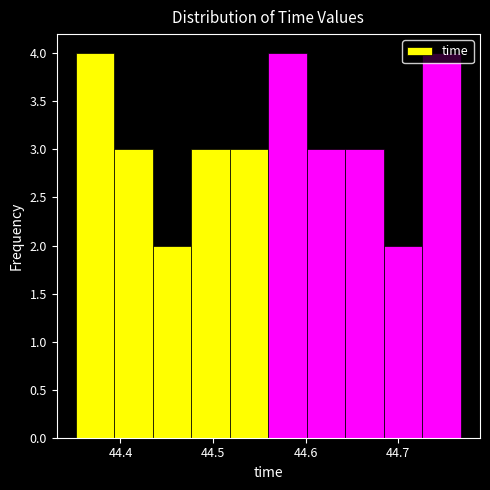

Reading left to right, transcribe this chart: for each bar, give the range it covers on the x-axis and its height. Neither the bar edges nor the heights are printed on the chart, so give them approximately, as read against the axes.

44.35 to 44.39: 4
44.39 to 44.44: 3
44.44 to 44.48: 2
44.48 to 44.52: 3
44.52 to 44.56: 3
44.56 to 44.60: 4
44.60 to 44.64: 3
44.64 to 44.68: 3
44.68 to 44.73: 2
44.73 to 44.77: 4